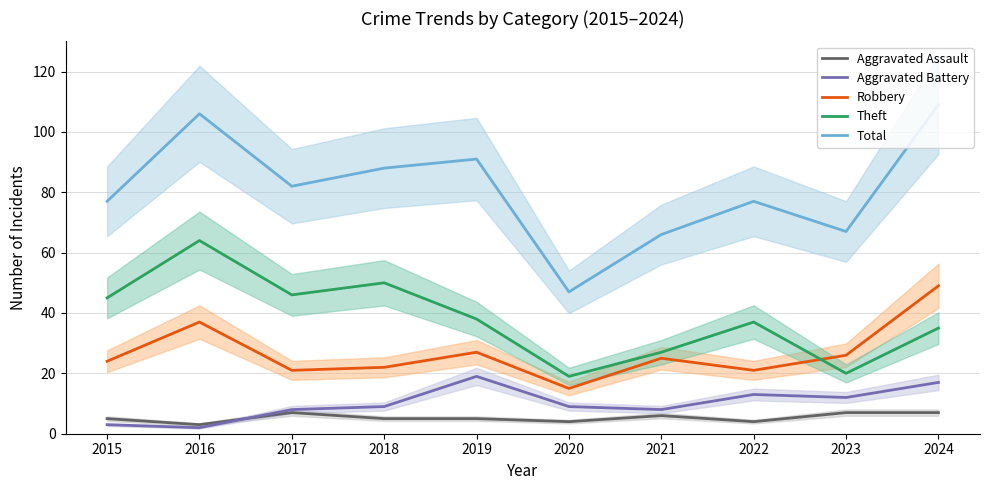

List the series in order of their peak value, lowest first.

Aggravated Assault, Aggravated Battery, Robbery, Theft, Total